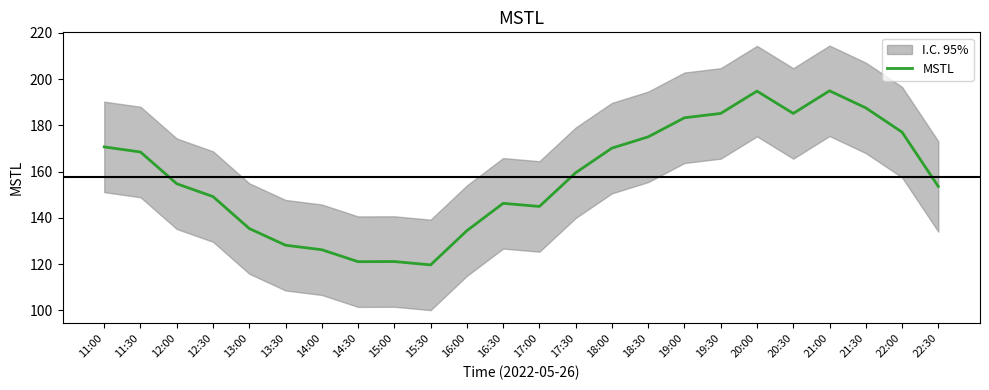

What is the change in value from 12:00 to 18:00?

+15.4